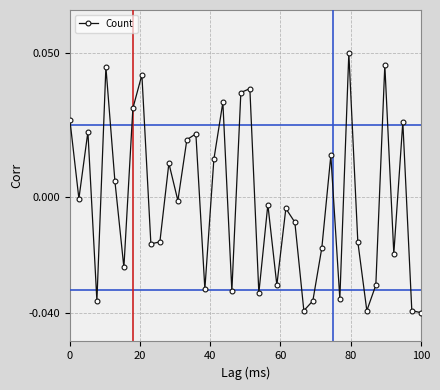

How many interior local peaks (higher than both neighbors) does the data have?

13